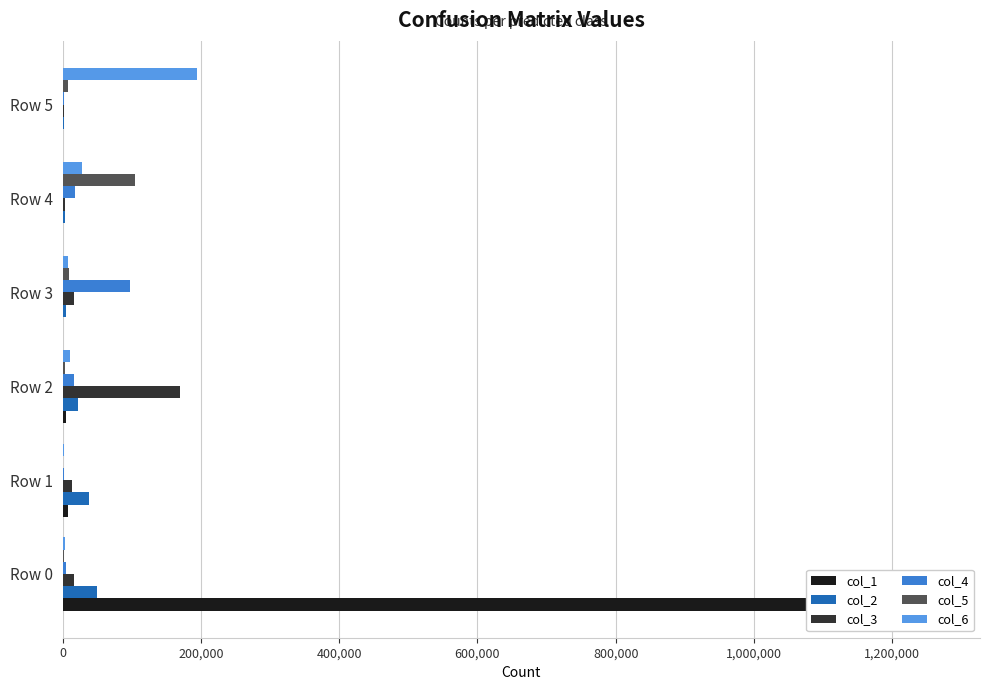

At Row 3, list the series in order from smallest to largest.

col_1, col_2, col_6, col_5, col_3, col_4